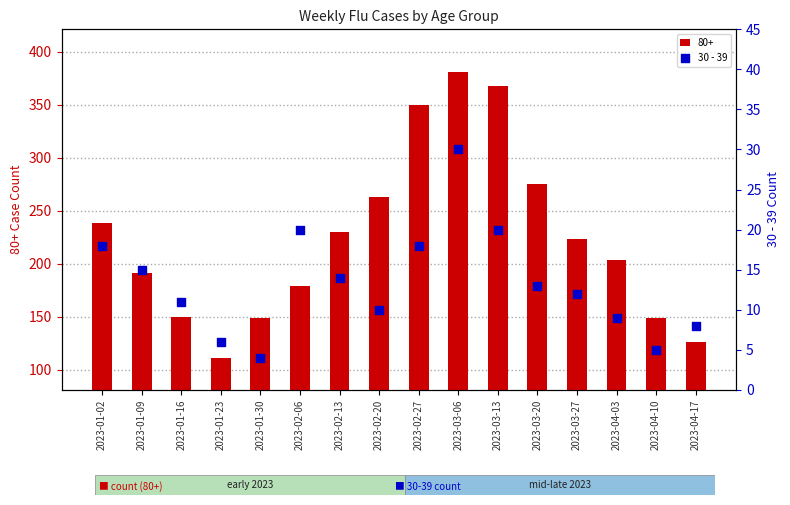

At which label does 80+ reach its peak?

2023-03-06